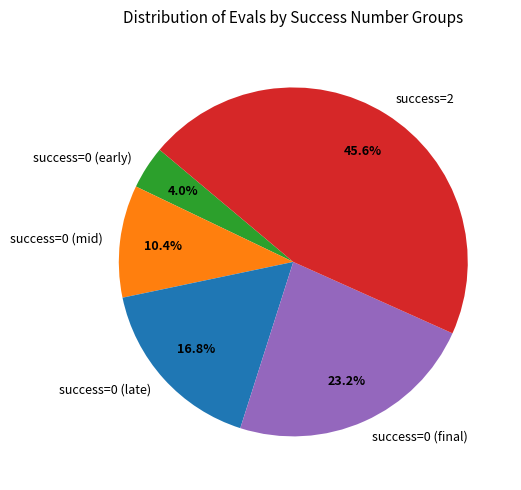

Which has a higher value, success=0 (mid) or success=0 (late)?

success=0 (late)